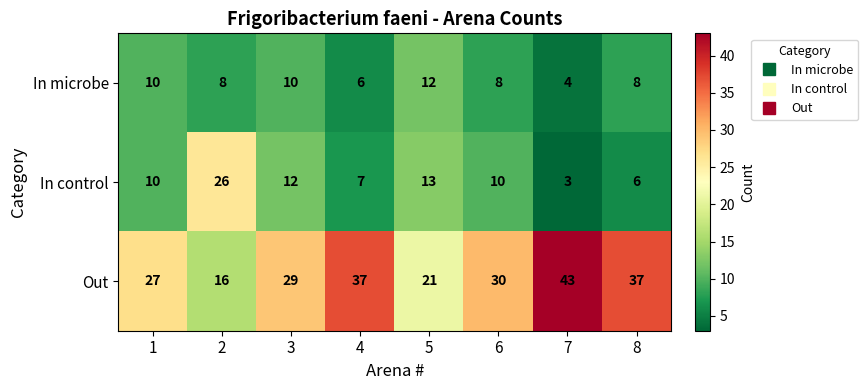

The value of Out at 1 is 27. True or false?

True